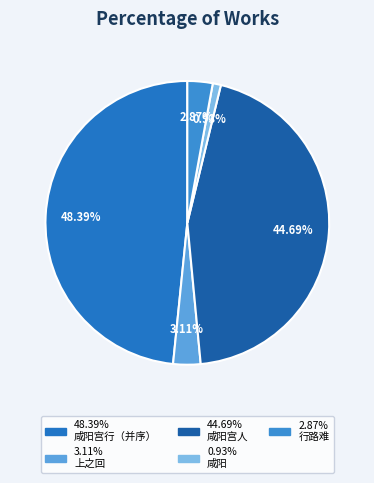

To the nearest percent, what is the average slice percentage?

20%